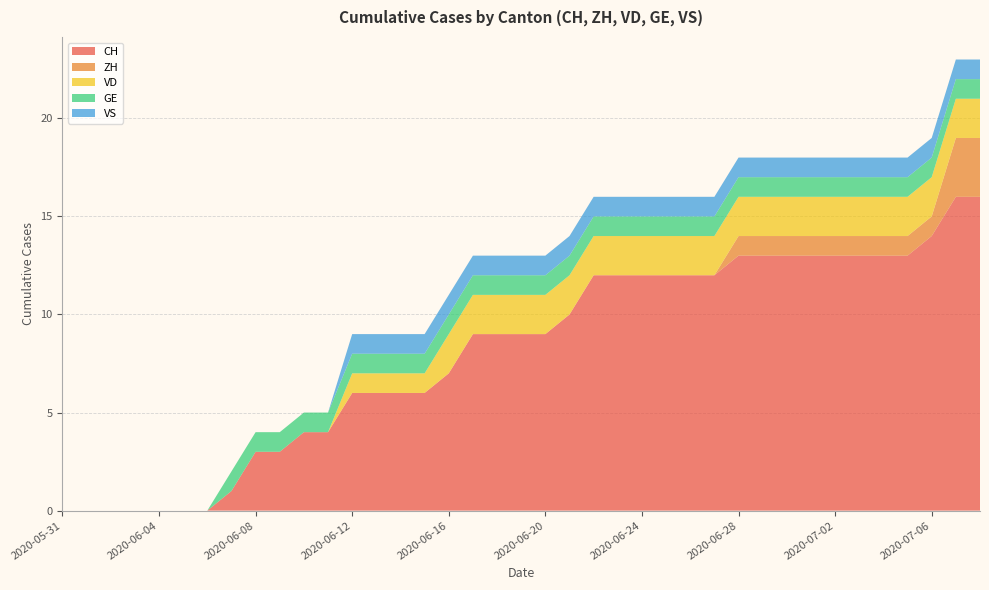

Reading right to left, transcribe all the data shown in this chart.

CH: 2020-07-08=16	2020-07-07=16	2020-07-06=14	2020-07-05=13	2020-07-04=13	2020-07-03=13	2020-07-02=13	2020-07-01=13	2020-06-30=13	2020-06-29=13	2020-06-28=13	2020-06-27=12	2020-06-26=12	2020-06-25=12	2020-06-24=12	2020-06-23=12	2020-06-22=12	2020-06-21=10	2020-06-20=9	2020-06-19=9	2020-06-18=9	2020-06-17=9	2020-06-16=7	2020-06-15=6	2020-06-14=6	2020-06-13=6	2020-06-12=6	2020-06-11=4	2020-06-10=4	2020-06-09=3	2020-06-08=3	2020-06-07=1	2020-06-06=0	2020-06-05=0	2020-06-04=0	2020-06-03=0	2020-06-02=0	2020-06-01=0	2020-05-31=0
ZH: 2020-07-08=3	2020-07-07=3	2020-07-06=1	2020-07-05=1	2020-07-04=1	2020-07-03=1	2020-07-02=1	2020-07-01=1	2020-06-30=1	2020-06-29=1	2020-06-28=1	2020-06-27=0	2020-06-26=0	2020-06-25=0	2020-06-24=0	2020-06-23=0	2020-06-22=0	2020-06-21=0	2020-06-20=0	2020-06-19=0	2020-06-18=0	2020-06-17=0	2020-06-16=0	2020-06-15=0	2020-06-14=0	2020-06-13=0	2020-06-12=0	2020-06-11=0	2020-06-10=0	2020-06-09=0	2020-06-08=0	2020-06-07=0	2020-06-06=0	2020-06-05=0	2020-06-04=0	2020-06-03=0	2020-06-02=0	2020-06-01=0	2020-05-31=0
VD: 2020-07-08=2	2020-07-07=2	2020-07-06=2	2020-07-05=2	2020-07-04=2	2020-07-03=2	2020-07-02=2	2020-07-01=2	2020-06-30=2	2020-06-29=2	2020-06-28=2	2020-06-27=2	2020-06-26=2	2020-06-25=2	2020-06-24=2	2020-06-23=2	2020-06-22=2	2020-06-21=2	2020-06-20=2	2020-06-19=2	2020-06-18=2	2020-06-17=2	2020-06-16=2	2020-06-15=1	2020-06-14=1	2020-06-13=1	2020-06-12=1	2020-06-11=0	2020-06-10=0	2020-06-09=0	2020-06-08=0	2020-06-07=0	2020-06-06=0	2020-06-05=0	2020-06-04=0	2020-06-03=0	2020-06-02=0	2020-06-01=0	2020-05-31=0
GE: 2020-07-08=1	2020-07-07=1	2020-07-06=1	2020-07-05=1	2020-07-04=1	2020-07-03=1	2020-07-02=1	2020-07-01=1	2020-06-30=1	2020-06-29=1	2020-06-28=1	2020-06-27=1	2020-06-26=1	2020-06-25=1	2020-06-24=1	2020-06-23=1	2020-06-22=1	2020-06-21=1	2020-06-20=1	2020-06-19=1	2020-06-18=1	2020-06-17=1	2020-06-16=1	2020-06-15=1	2020-06-14=1	2020-06-13=1	2020-06-12=1	2020-06-11=1	2020-06-10=1	2020-06-09=1	2020-06-08=1	2020-06-07=1	2020-06-06=0	2020-06-05=0	2020-06-04=0	2020-06-03=0	2020-06-02=0	2020-06-01=0	2020-05-31=0
VS: 2020-07-08=1	2020-07-07=1	2020-07-06=1	2020-07-05=1	2020-07-04=1	2020-07-03=1	2020-07-02=1	2020-07-01=1	2020-06-30=1	2020-06-29=1	2020-06-28=1	2020-06-27=1	2020-06-26=1	2020-06-25=1	2020-06-24=1	2020-06-23=1	2020-06-22=1	2020-06-21=1	2020-06-20=1	2020-06-19=1	2020-06-18=1	2020-06-17=1	2020-06-16=1	2020-06-15=1	2020-06-14=1	2020-06-13=1	2020-06-12=1	2020-06-11=0	2020-06-10=0	2020-06-09=0	2020-06-08=0	2020-06-07=0	2020-06-06=0	2020-06-05=0	2020-06-04=0	2020-06-03=0	2020-06-02=0	2020-06-01=0	2020-05-31=0